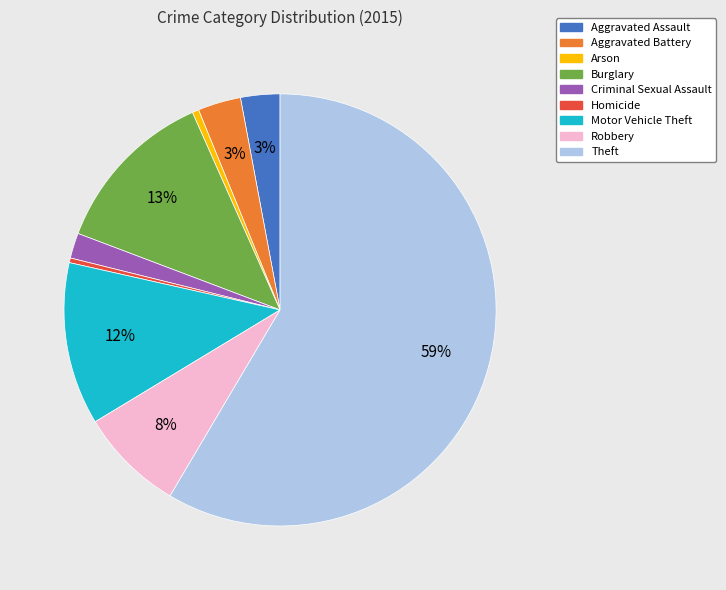

True or false: Homicide accounts for 13% of the total.

False